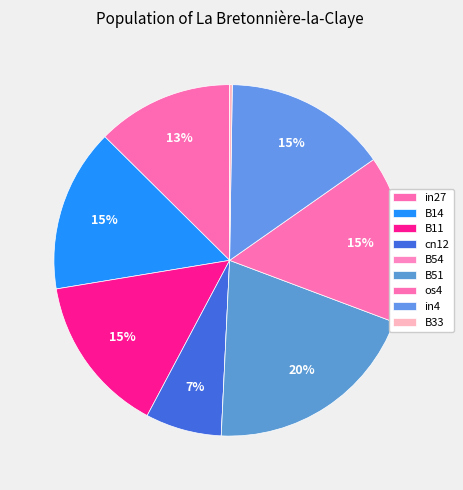

What percentage do os4 and in27 together represent?

28.0%